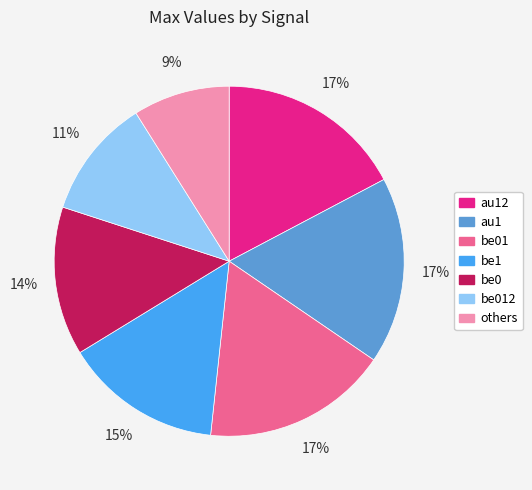

Count the number of slices in the pie.

7